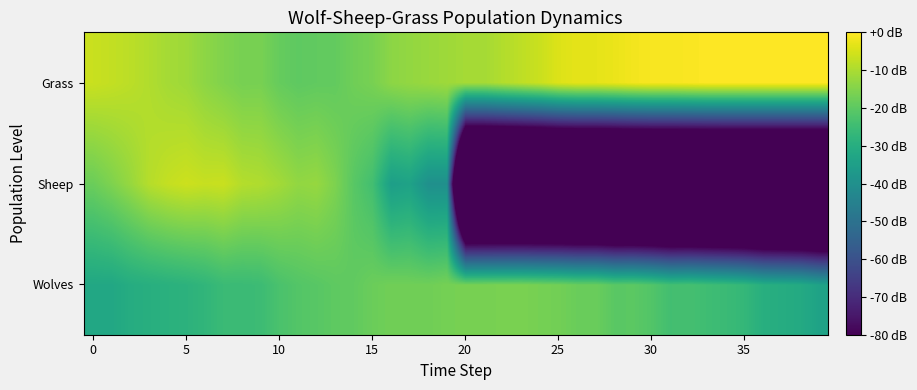

Reading left to right, extract all data points from this chart.

Wolves: -32.0	-32.0	-30.5	-29.8	-29.1	-28.5	-27.4	-25.6	-25.6	-25.2	-22.8	-21.4	-20.7	-19.8	-19.4	-18.1	-17.2	-17.4	-17.4	-16.6	-16.5	-16.3	-16.2	-16.1	-16.6	-17.1	-18.2	-18.2	-20.4	-20.2	-21.7	-24.1	-23.7	-24.8	-25.6	-26.9	-29.8	-30.5	-31.2	-34.0
Sheep: -18.1	-15.5	-12.5	-8.9	-7.1	-6.2	-6.8	-6.5	-9.0	-9.5	-11.1	-13.1	-12.6	-15.7	-20.7	-24.1	-35.1	-34.0	-40.0	-40.0	-172.0	-172.0	-172.0	-172.0	-172.0	-172.0	-172.0	-172.0	-172.0	-172.0	-172.0	-172.0	-172.0	-172.0	-172.0	-172.0	-172.0	-172.0	-172.0	-172.0
Grass: -6.6	-7.3	-8.2	-9.4	-10.8	-11.6	-13.7	-15.3	-16.5	-16.3	-18.8	-19.8	-19.4	-19.2	-17.4	-16.3	-13.8	-13.0	-12.2	-11.6	-10.8	-10.8	-9.2	-7.9	-6.4	-4.2	-3.2	-3.2	-2.4	-1.4	-0.9	-0.9	-0.5	-0.1	-0.1	-0.1	-0.1	0.0	0.0	0.0